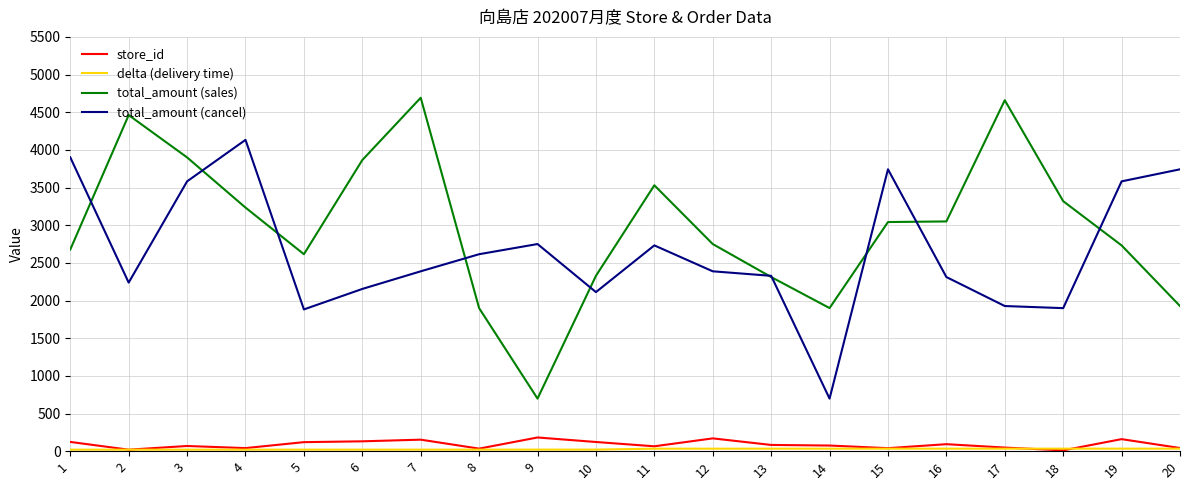

What is the difference between the maximum and minimum values in the store_id series?

171.0